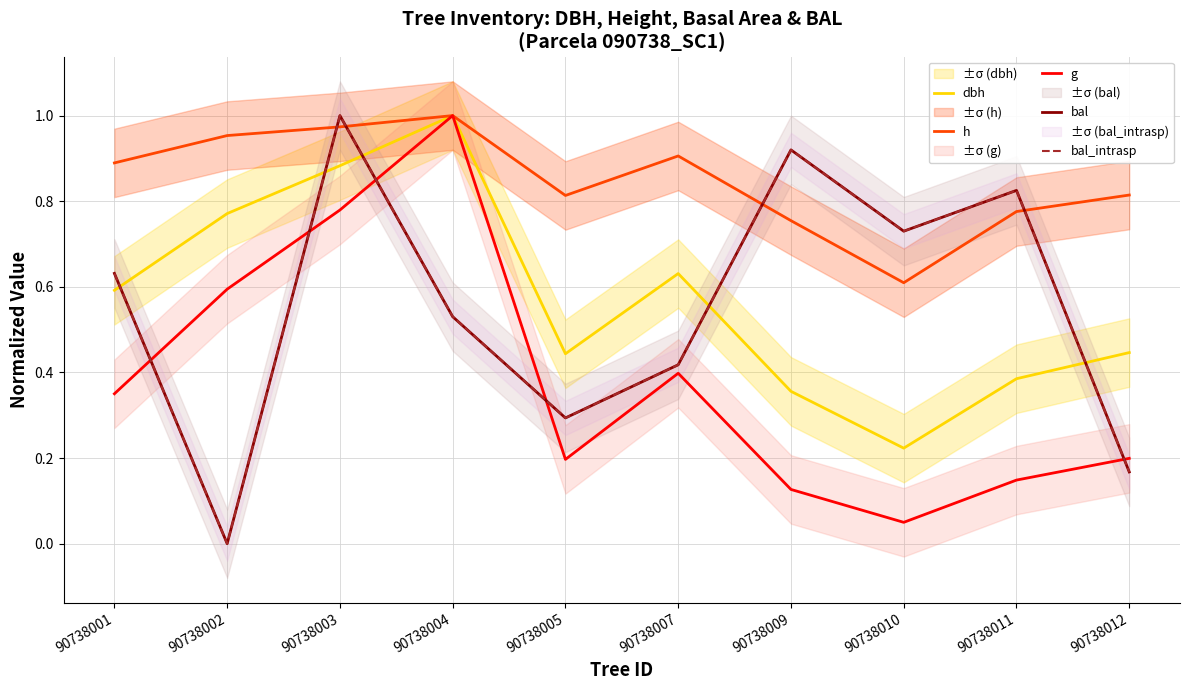

What is the difference between the maximum and minimum values in the bal_intrasp series?

1.0